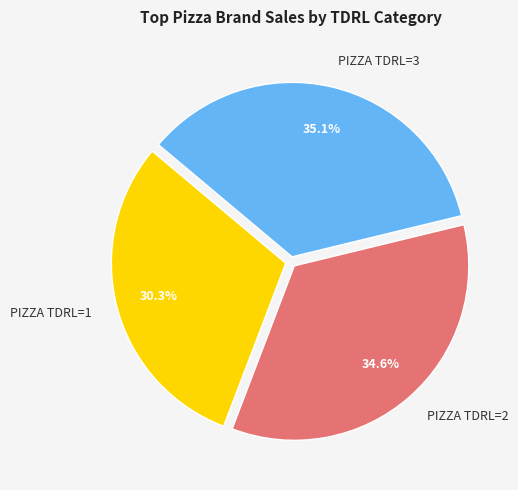

What is the ratio of the value at PIZZA TDRL=1 to the value at PIZZA TDRL=3?

0.9